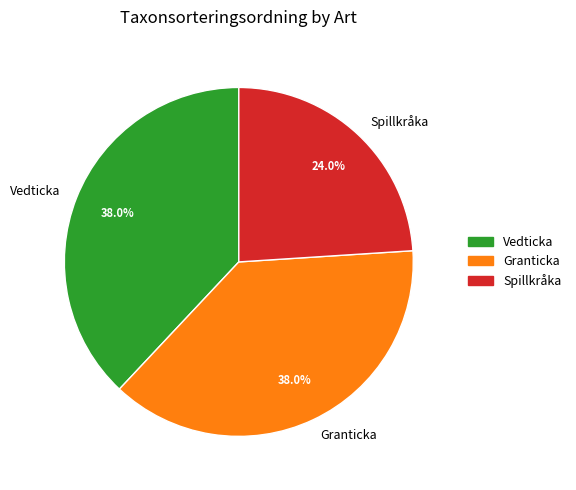

How many slices are in this pie chart?

3